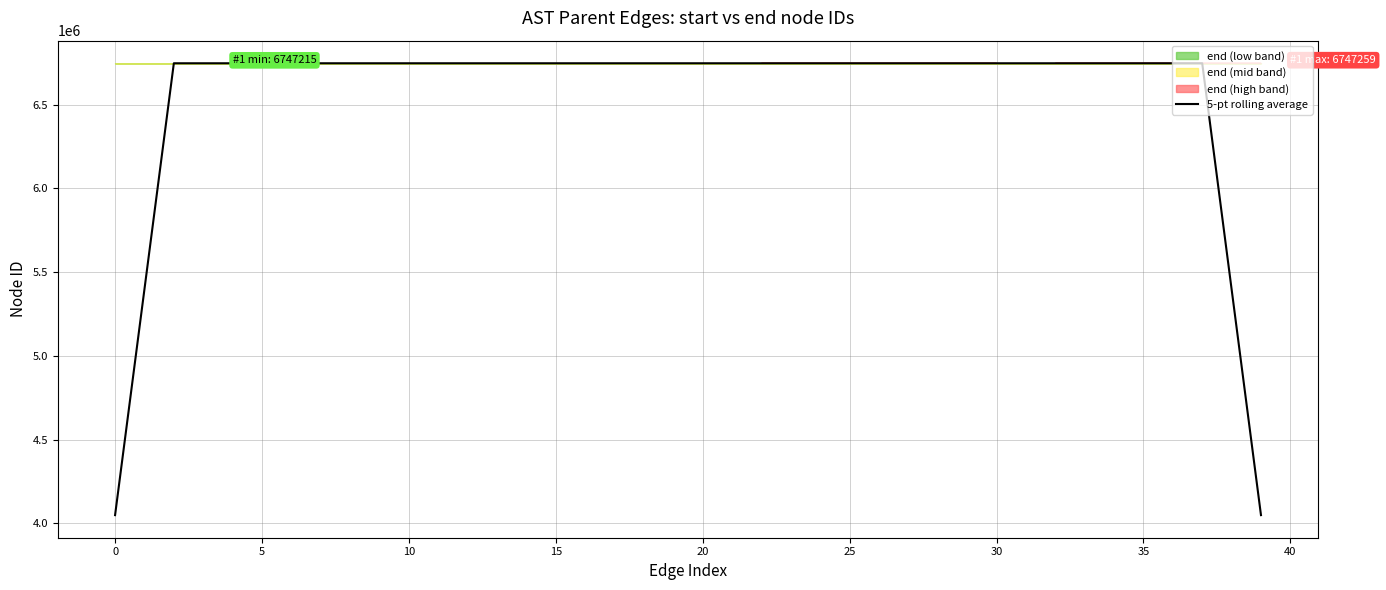

The value at 35 is 2395667.3. True or false?

False